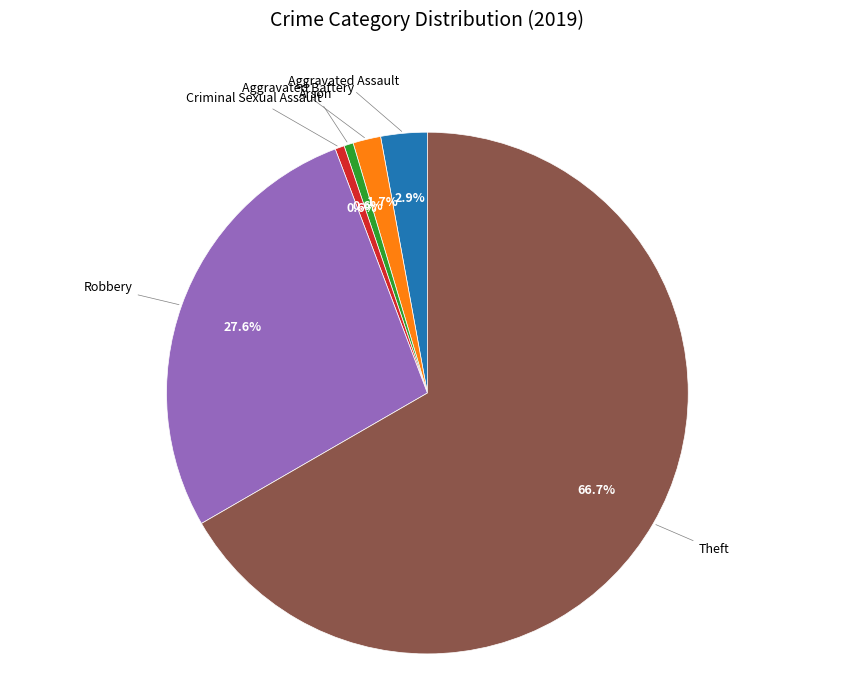

To the nearest percent, what is the average slice percentage?

17%